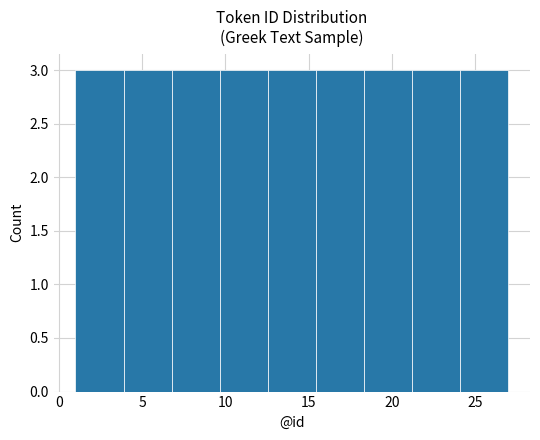

How tall is the bar that spans 24.0 to 27.0 on the x-axis? Neither the bar edges nor the heights are printed on the chart, so give them approximately, as read against the axes.

3